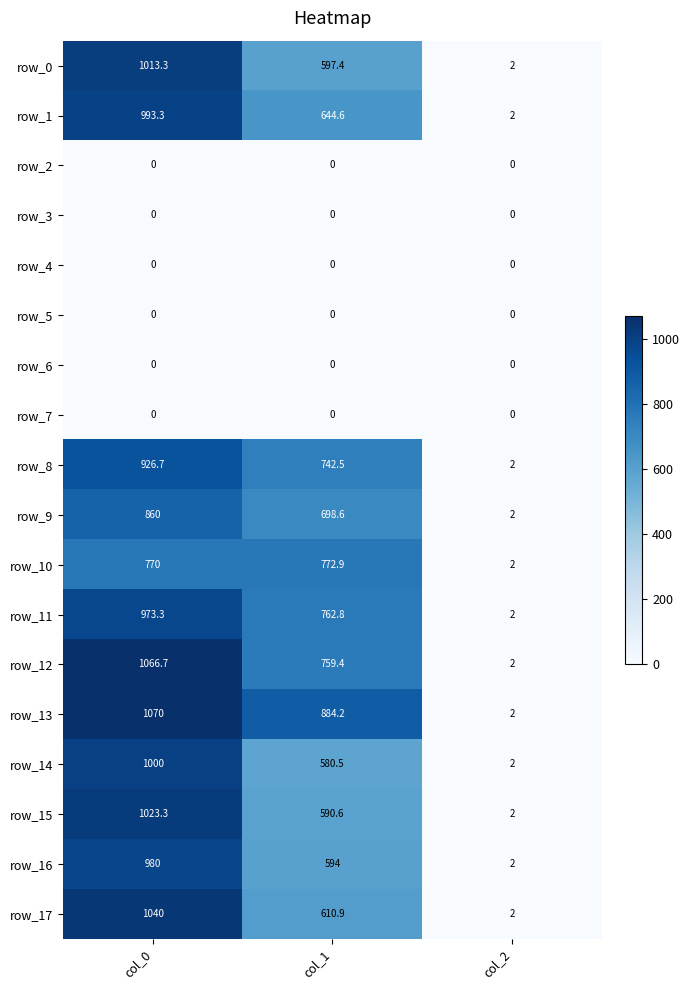

Between col_0 and col_2, which series saw the biggest shift?

row_13